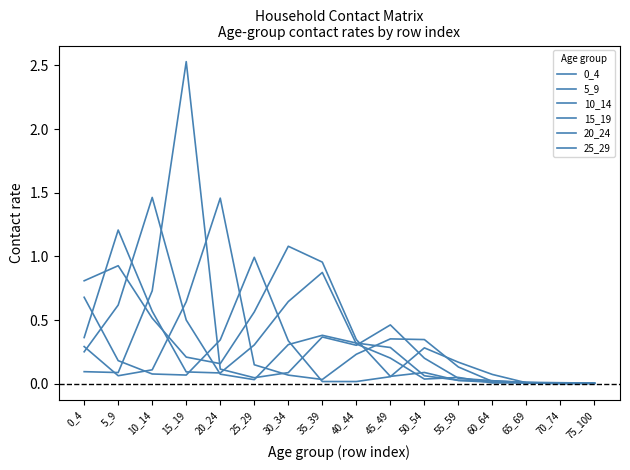

Is this an area chart (filled region under the line)?

No